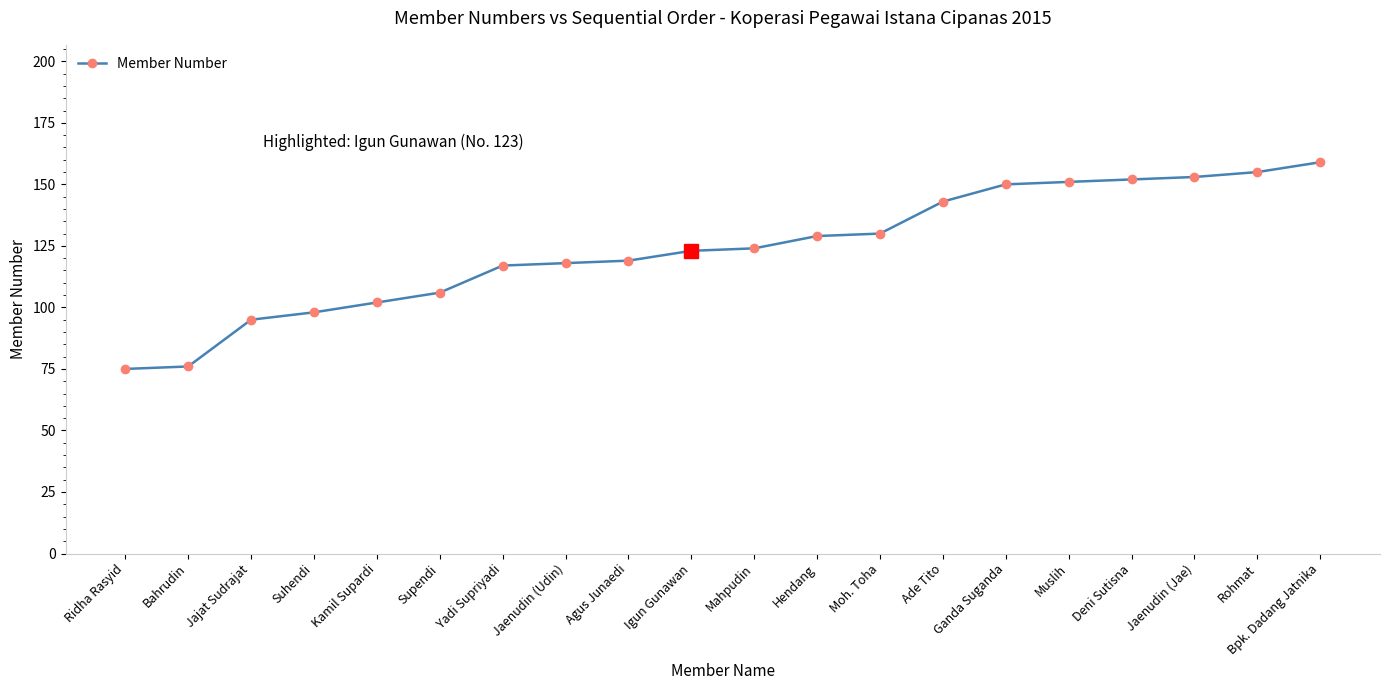

Which category has the highest value across all series?

Bpk. Dadang Jatnika